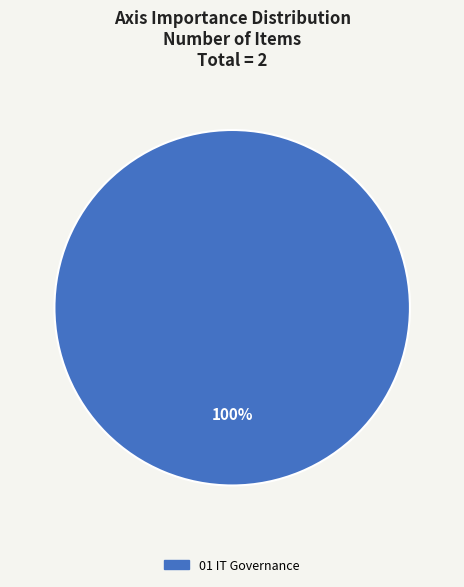

Does any single category account for the majority?

Yes